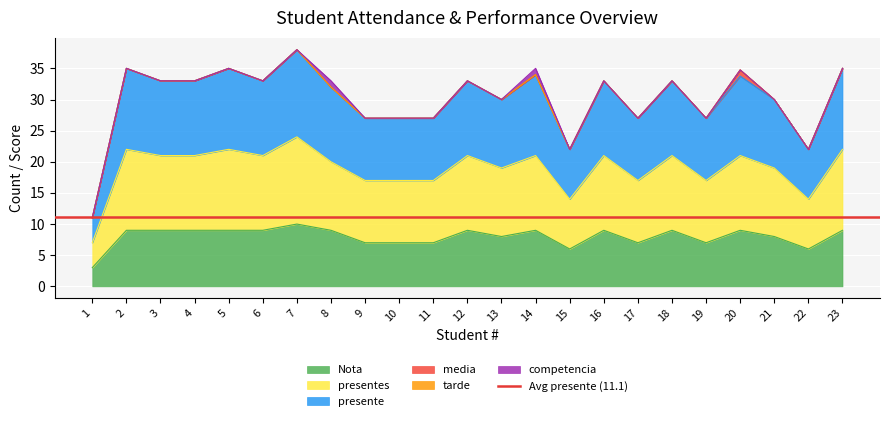

At which label does Nota reach its minimum?

1